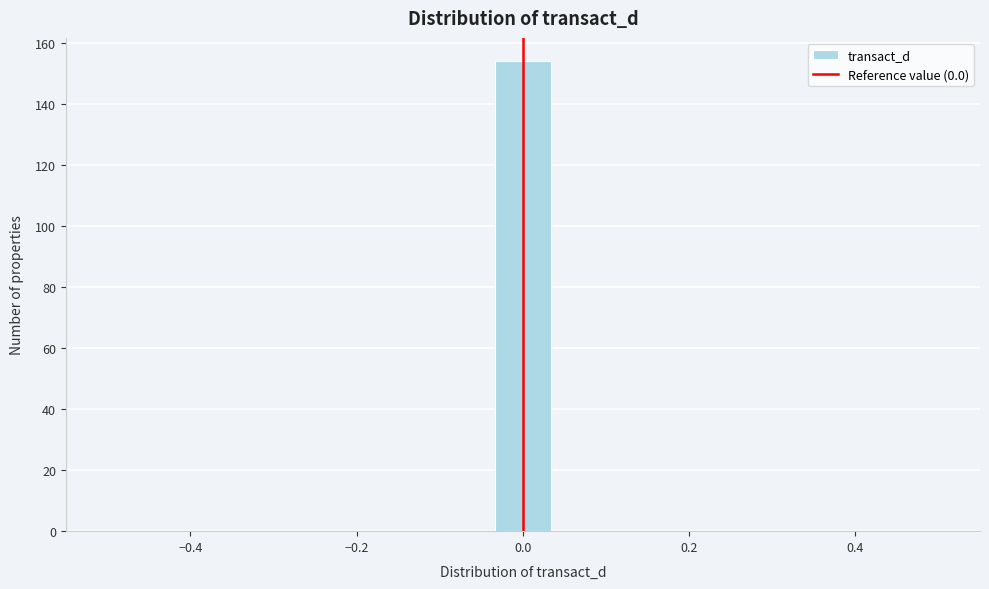

Around what value on the x-axis is the tallest bar? Give the approximate position of its centre, as read against the axis.

0.00